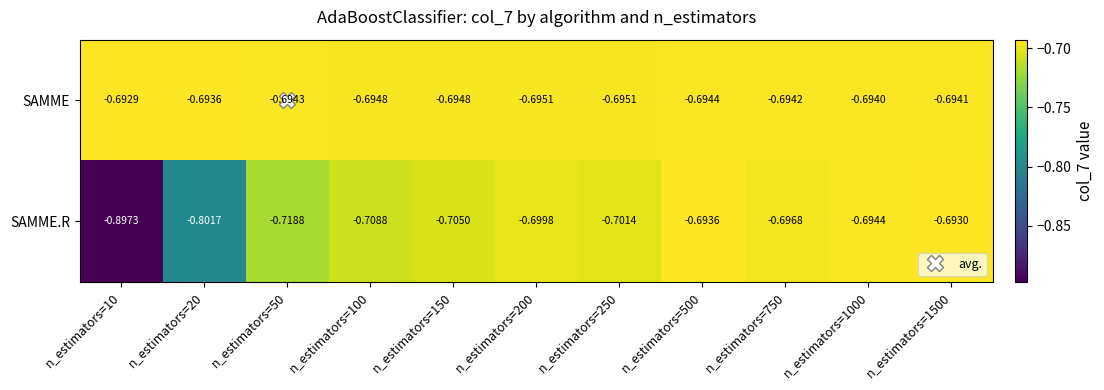

Which series changed the most between n_estimators=50 and n_estimators=500?

SAMME.R